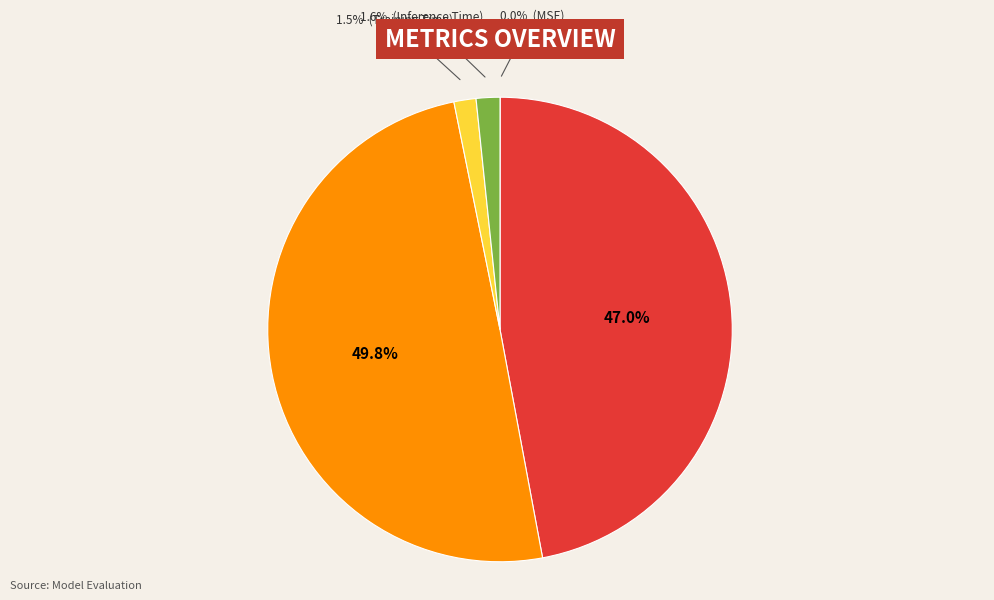

To the nearest percent, what is the difference between the largest and smallest slice percentages?

50%